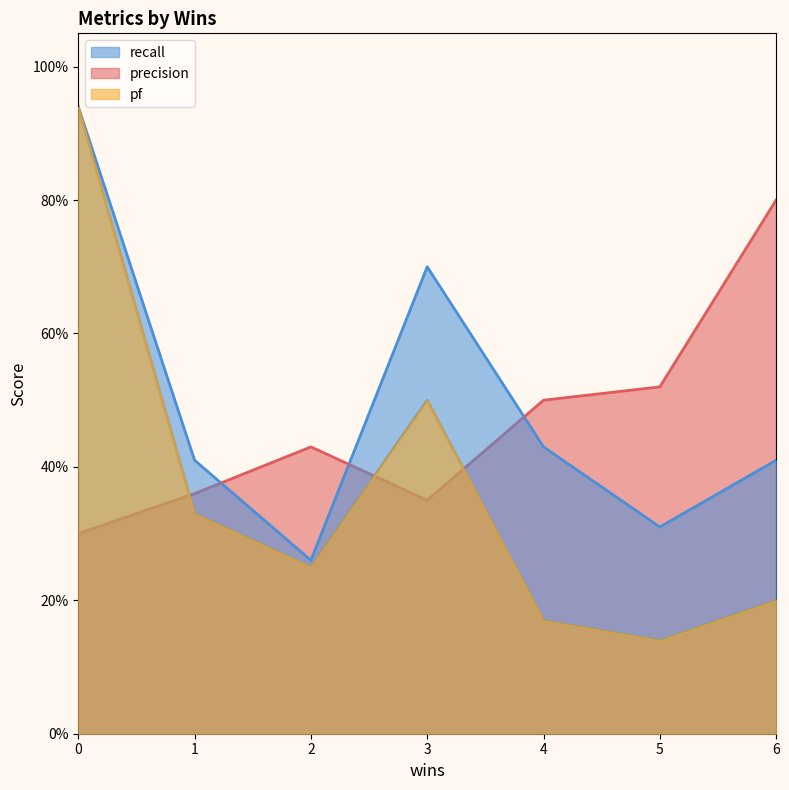

True or false: pf and recall cross at least once.

False